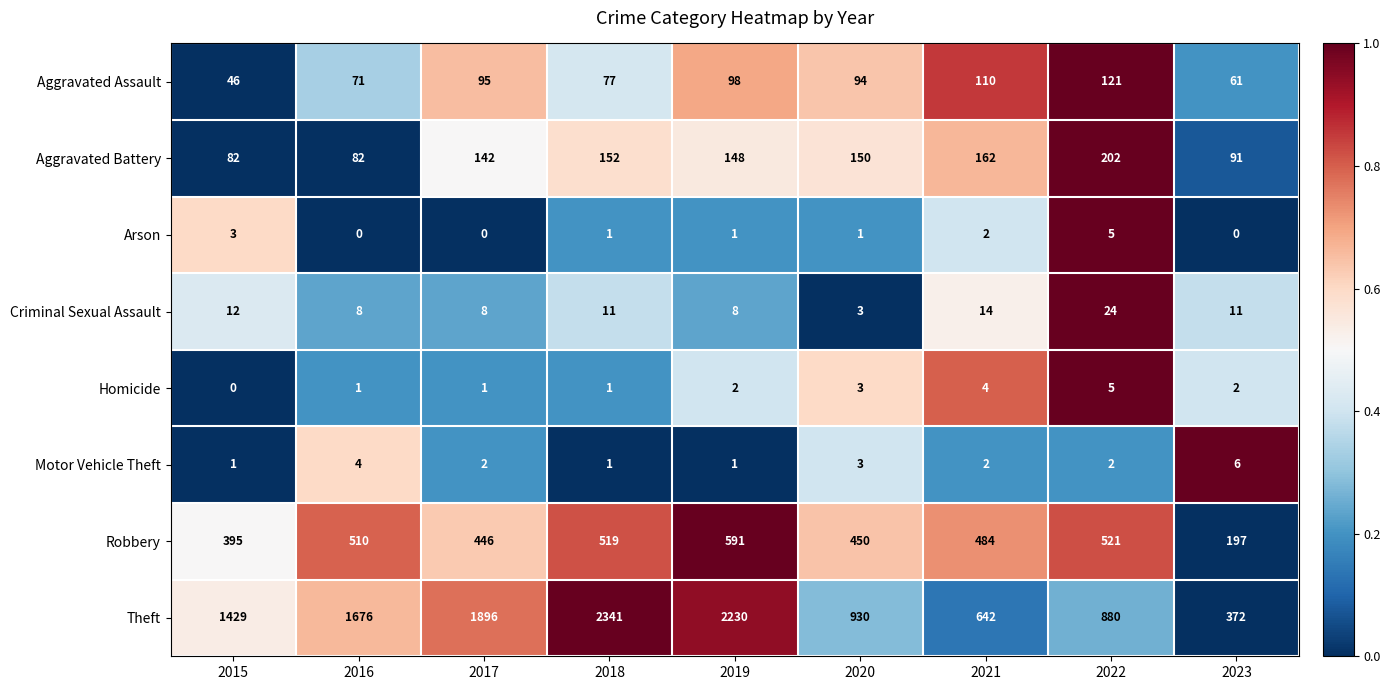

Which series changed the most between 2018 and 2022?

Theft